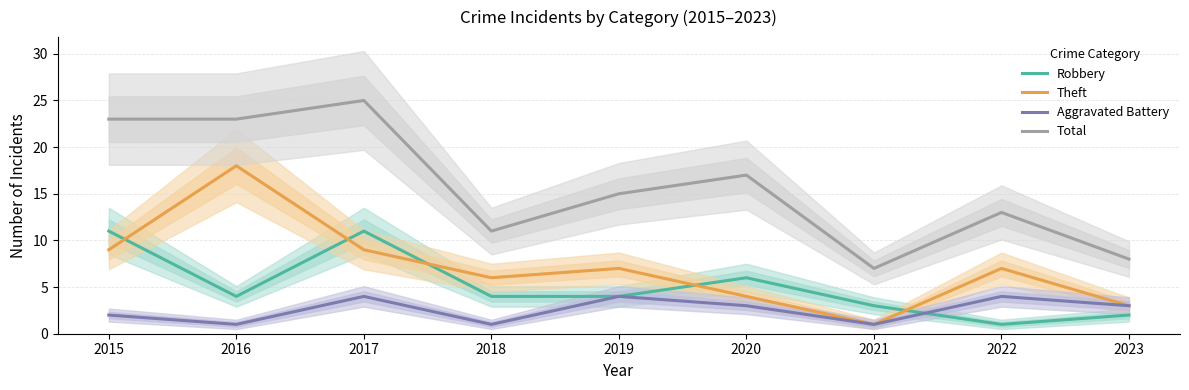

True or false: Theft and Total intersect in this chart.

False